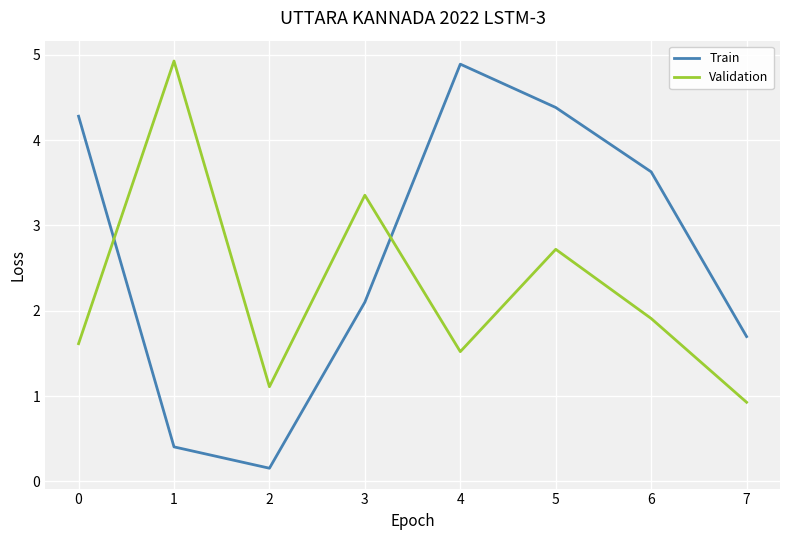

True or false: Validation has more than 0 interior local peaks.

True